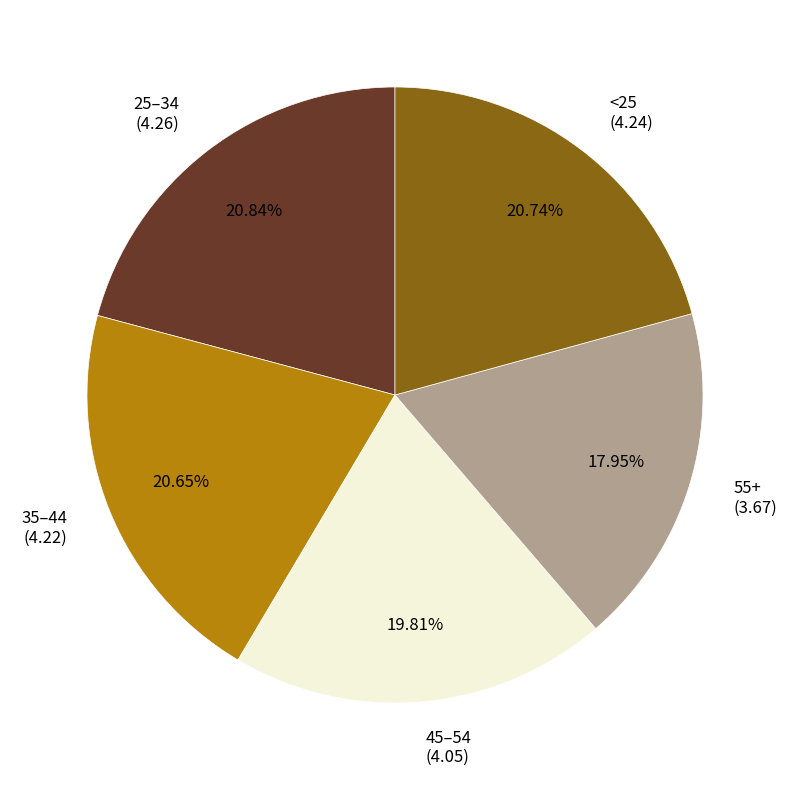

Count the number of slices in the pie.

5